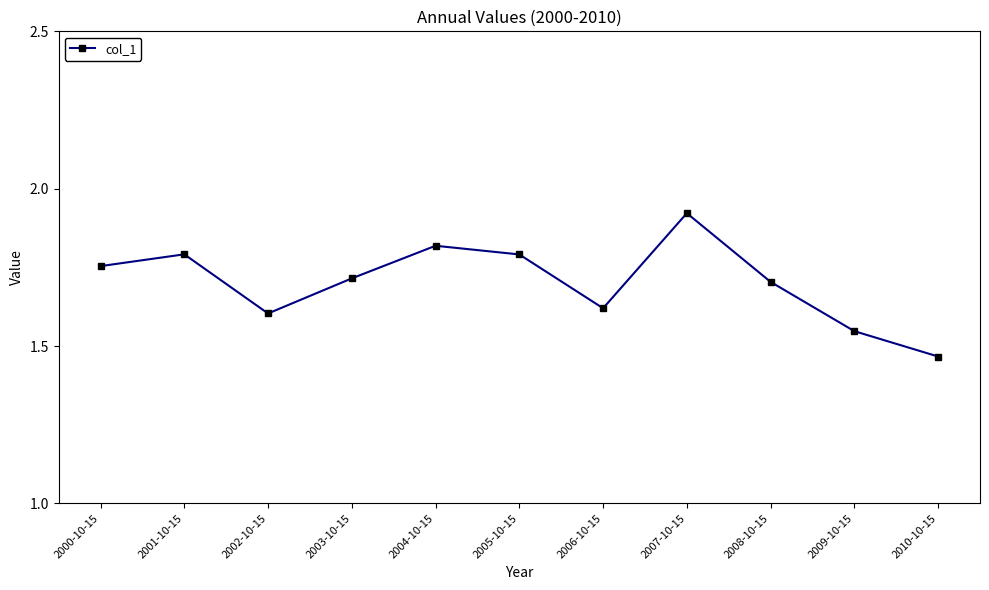

Which category has the lowest value across all series?

2010-10-15